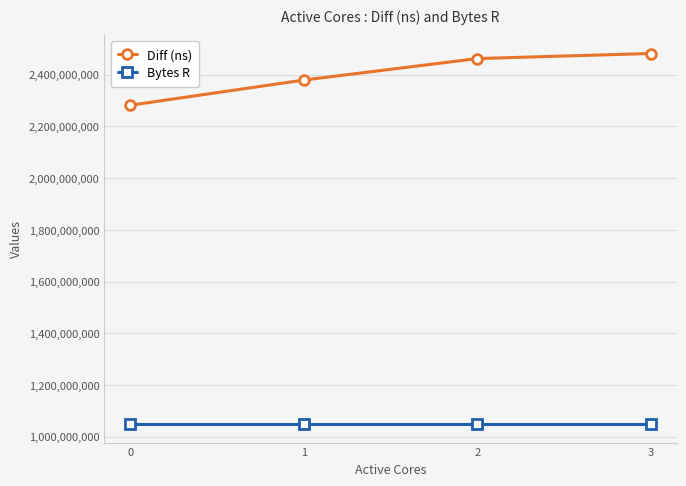

Reading right to left, what are all the values shown in this chart?

Diff (ns): 3=2482068852	2=2462454352	1=2379265399	0=2282007312
Bytes R: 3=1048576000	2=1048576000	1=1048576000	0=1048576000